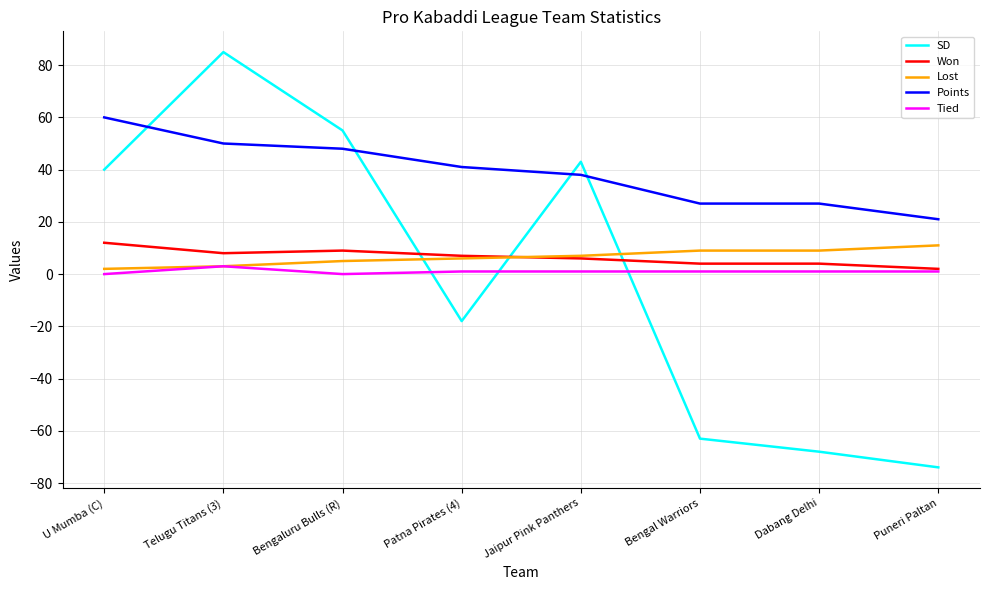

How many lines are shown in the chart?

5